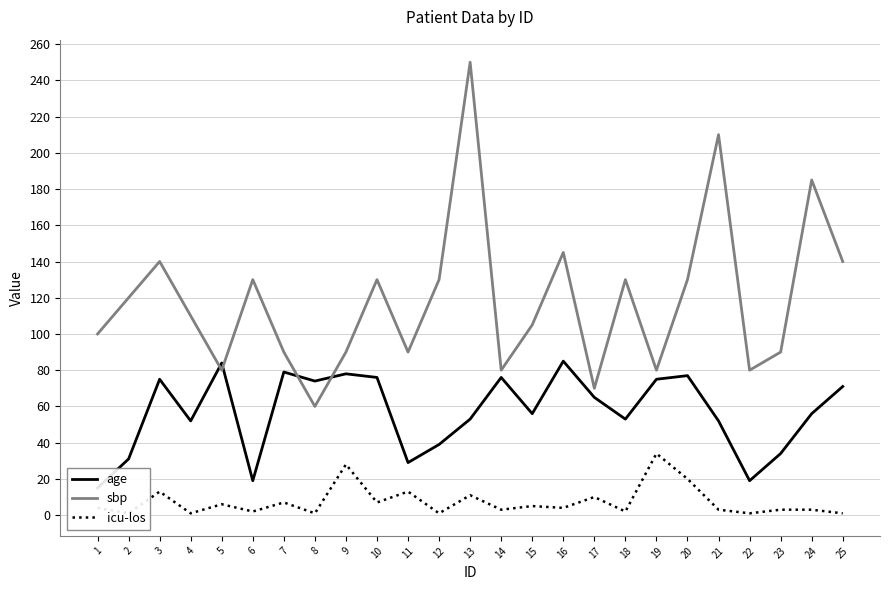

What is the spread (max minus min) of values at 2?

119